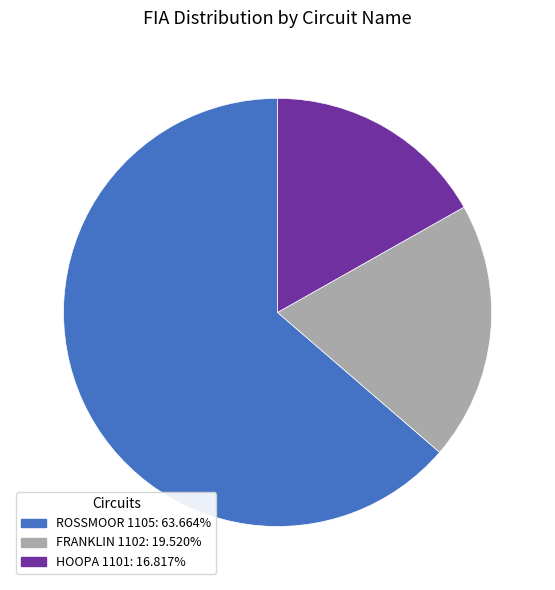

Is the sum of HOOPA 1101 and ROSSMOOR 1105 greater than half?

Yes